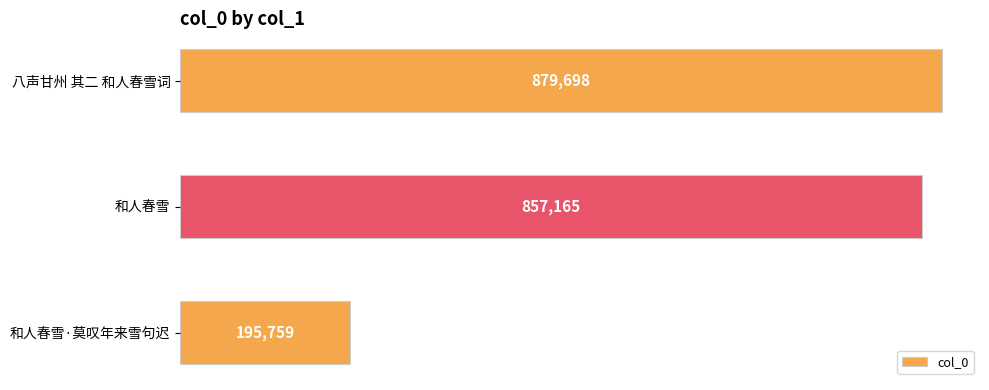

Rank the categories by value from lowest to highest.

和人春雪·莫叹年来雪句迟, 和人春雪, 八声甘州 其二 和人春雪词